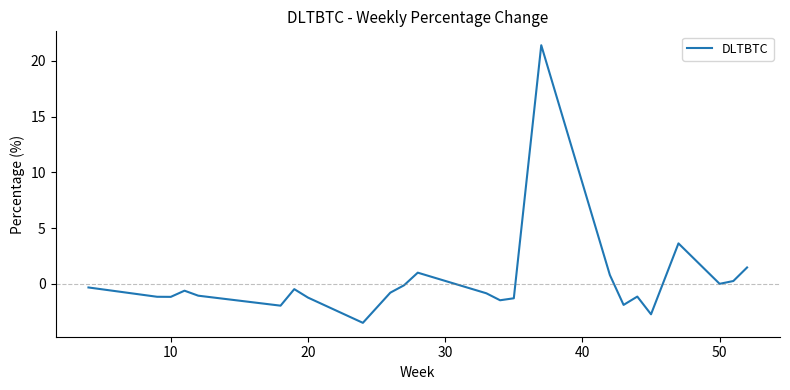

What is the smallest value displayed?

-3.5